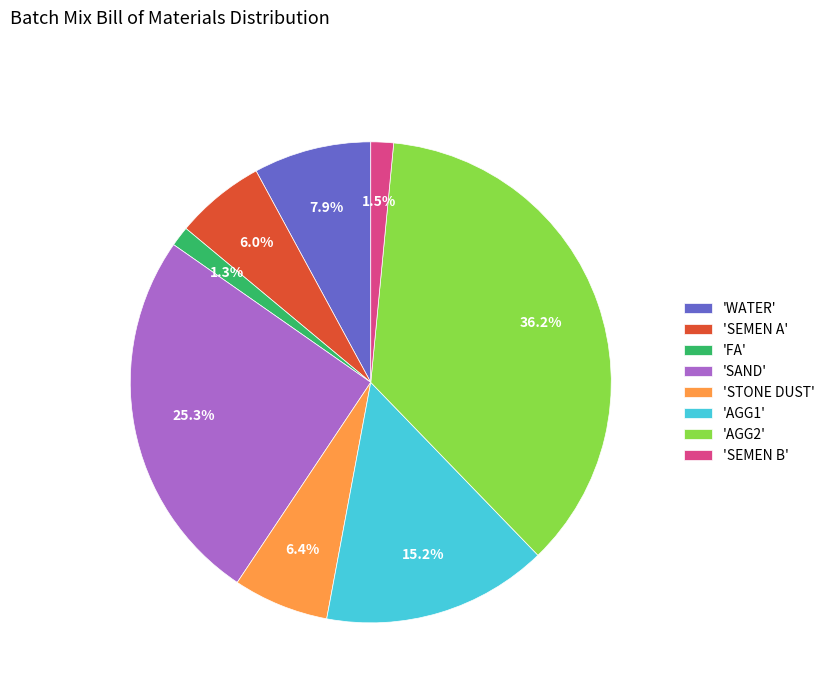

Is 'WATER' the majority of the pie?

No